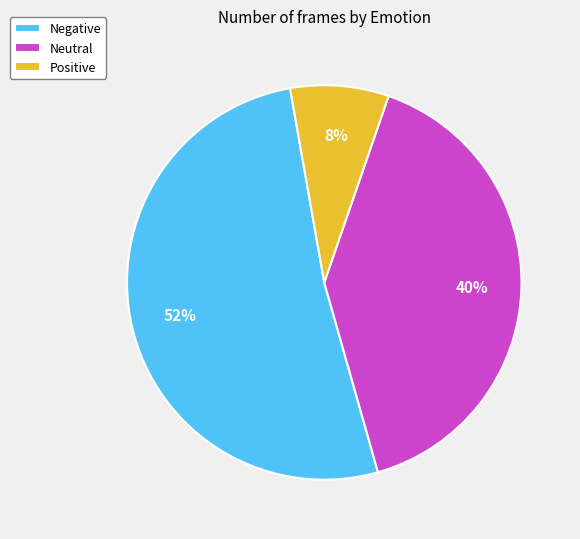

To the nearest percent, what is the average slice percentage?

33%